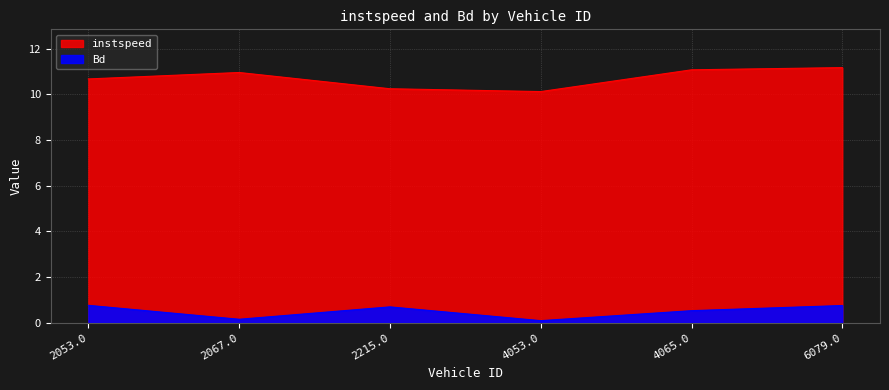

Where is the first local minimum for instspeed?

4053.0